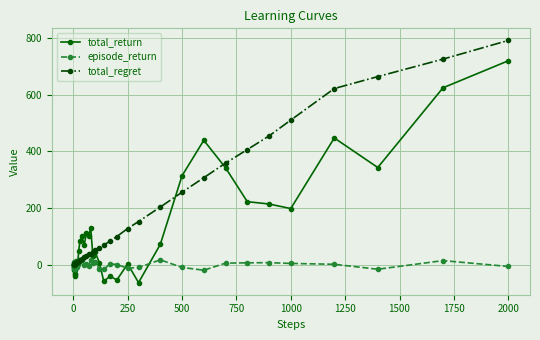

Rank the series by their maximum value, from highest to lowest.

total_regret, total_return, episode_return